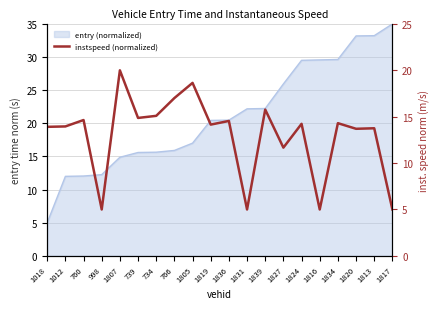

What value does the data have at 1816?

5.0